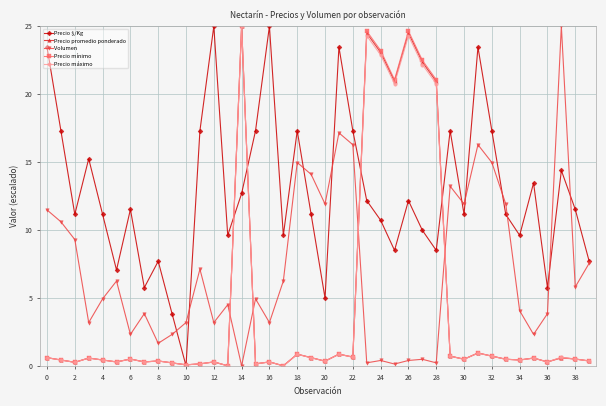

How many interior local valleys does the Precio $/Kg series have?

12